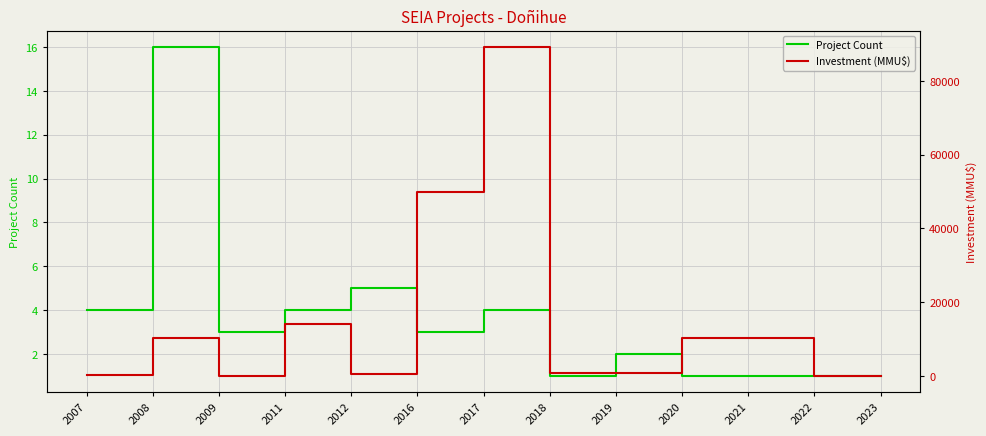

Where is the first local minimum for Project Count?

2009